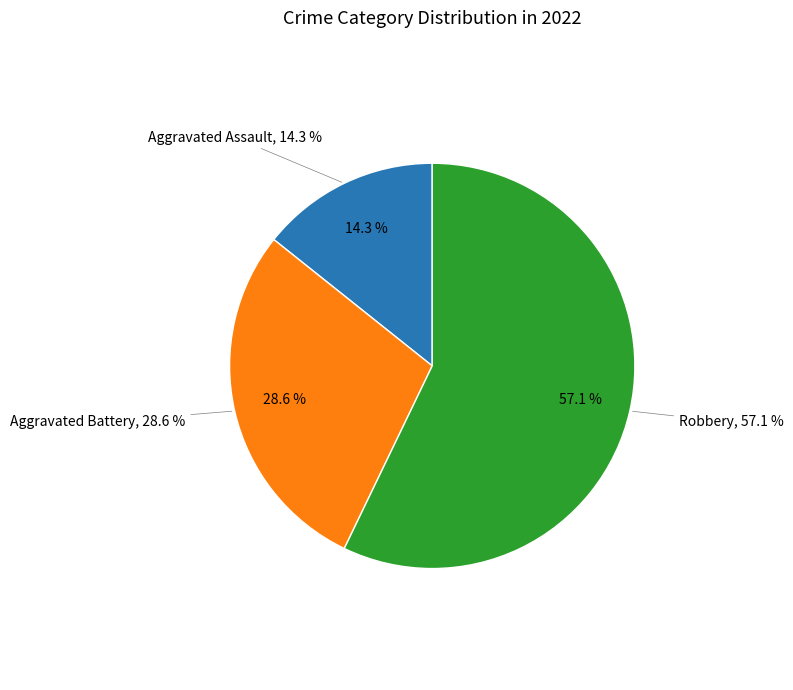

Is Robbery the majority of the pie?

Yes